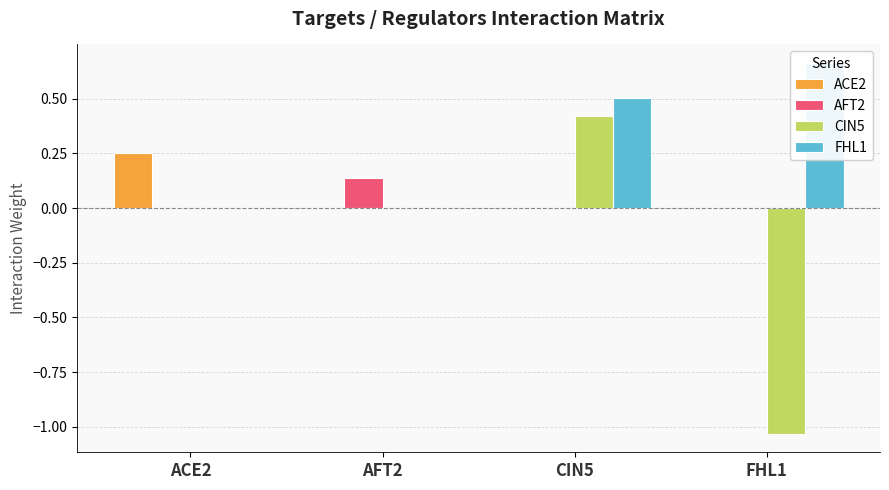

How many bars are there in each group?

4